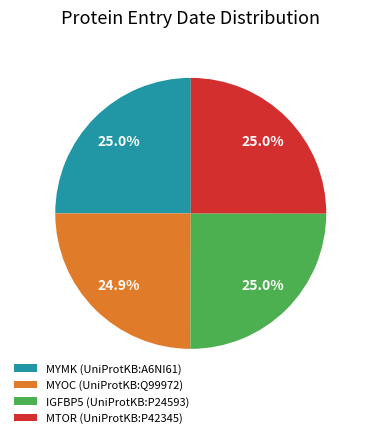

What is the ratio of the value at IGFBP5 (UniProtKB:P24593) to the value at MYMK (UniProtKB:A6NI61)?

1.0